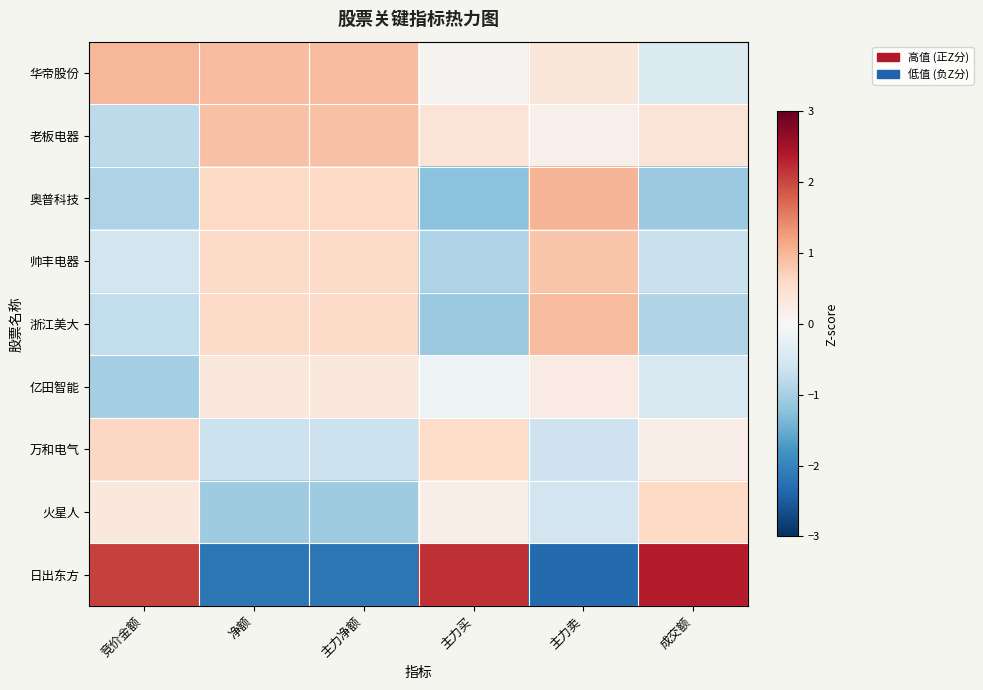

Between 主力净额 and 成交额, which is larger?

主力净额